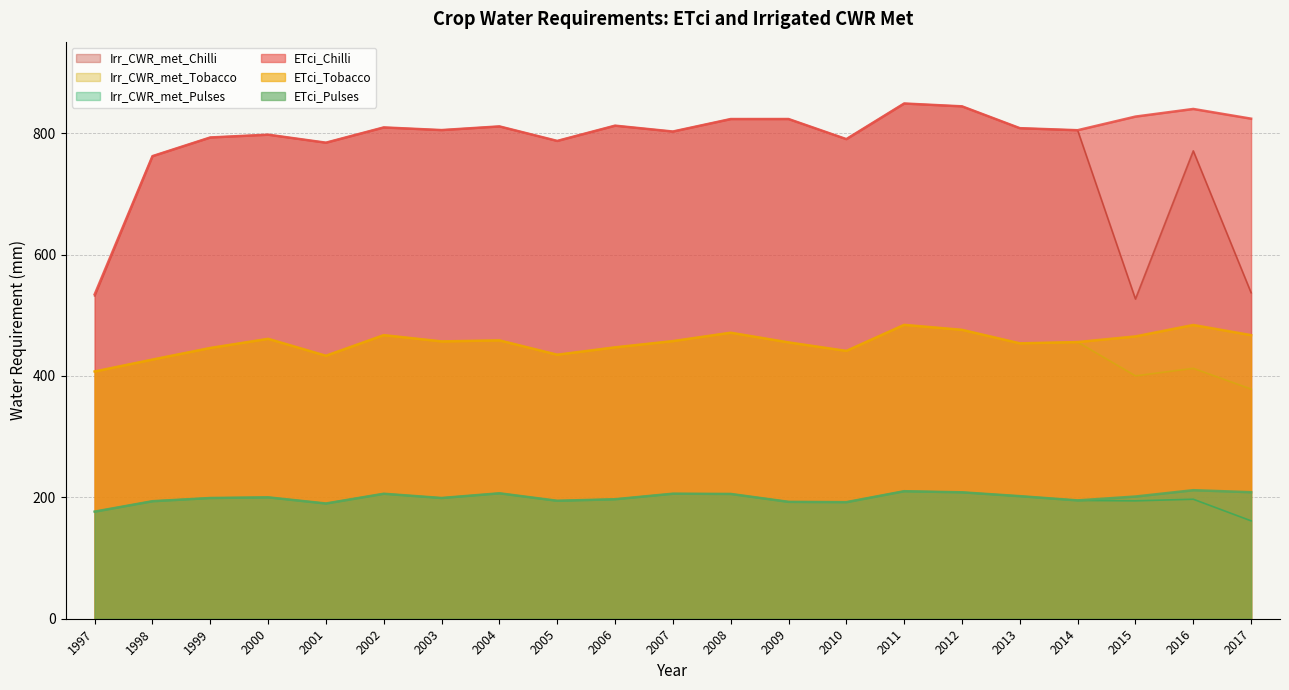

How many interior local peaks does the Irr_CWR_met_Pulses series have?

6